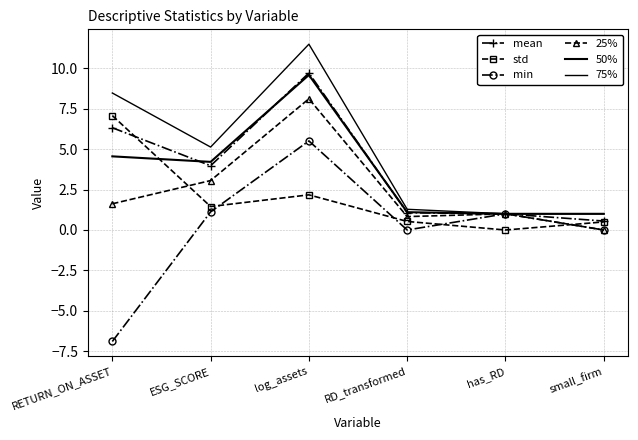

Reading left to right, transcribe all the data shown in this chart.

mean: 6.3	4.0	9.7	1.1	1.0	0.6
std: 7.1	1.5	2.2	0.5	0.0	0.5
min: -6.9	1.1	5.5	0.0	1.0	0.0
25%: 1.6	3.1	8.1	0.8	1.0	0.0
50%: 4.6	4.2	9.6	1.1	1.0	1.0
75%: 8.5	5.1	11.5	1.3	1.0	1.0